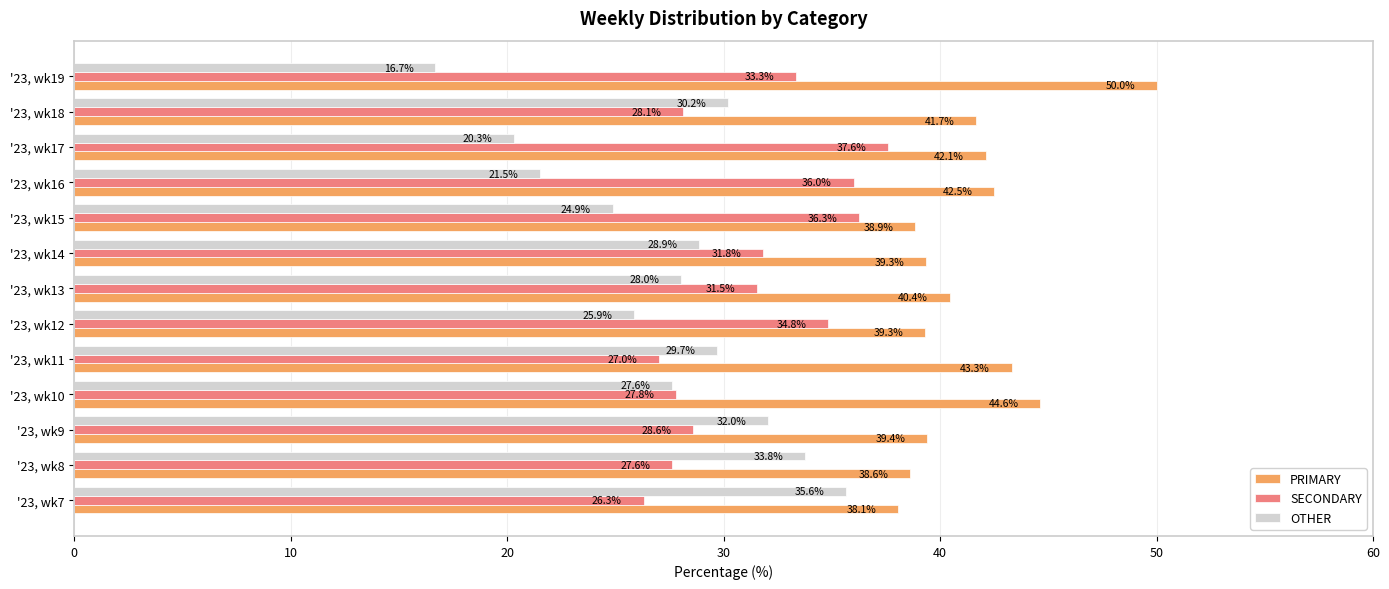

What is the average value of the SECONDARY series?

31.3